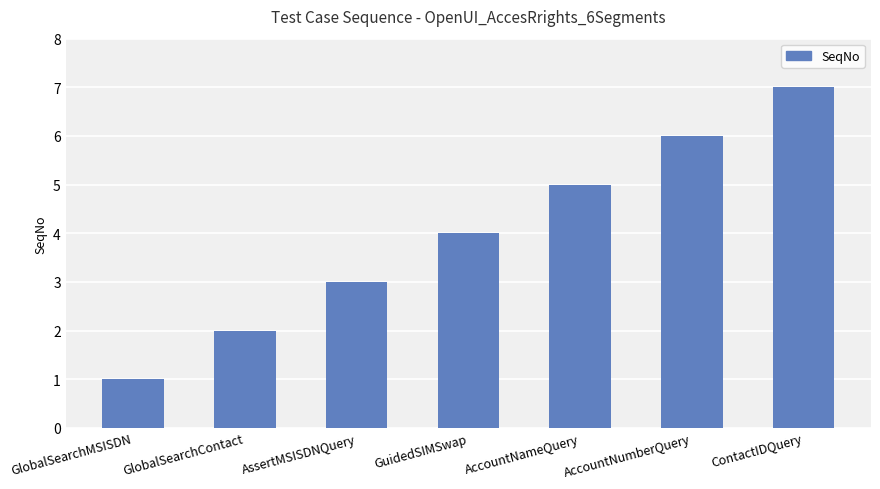

List the labels in order of value, largest first.

ContactIDQuery, AccountNumberQuery, AccountNameQuery, GuidedSIMSwap, AssertMSISDNQuery, GlobalSearchContact, GlobalSearchMSISDN